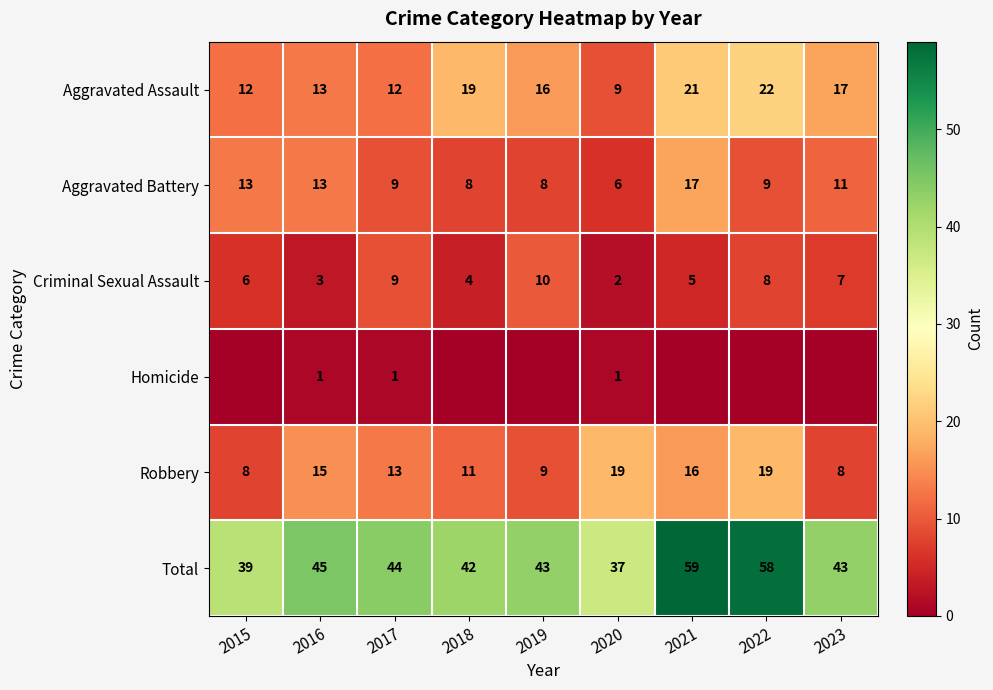

What is the difference between the maximum and second lowest values in the Robbery series?

11